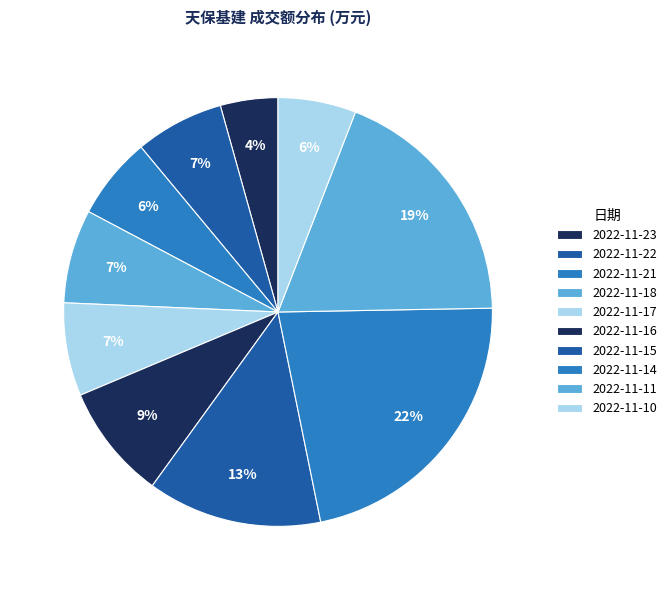

How many segments does this pie chart have?

10